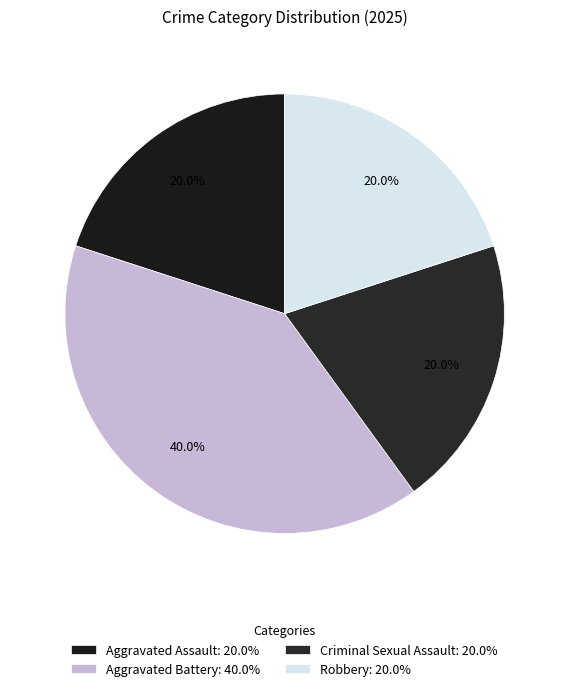

How many slices are in this pie chart?

4